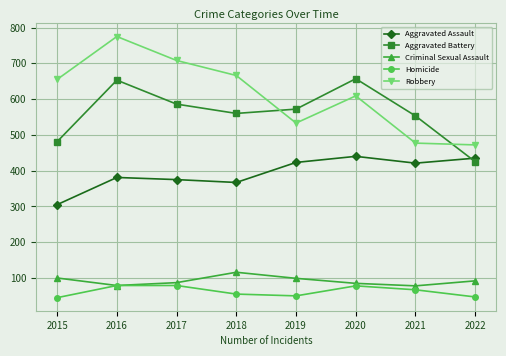

Read the Aggravated Battery value at 2015.

481